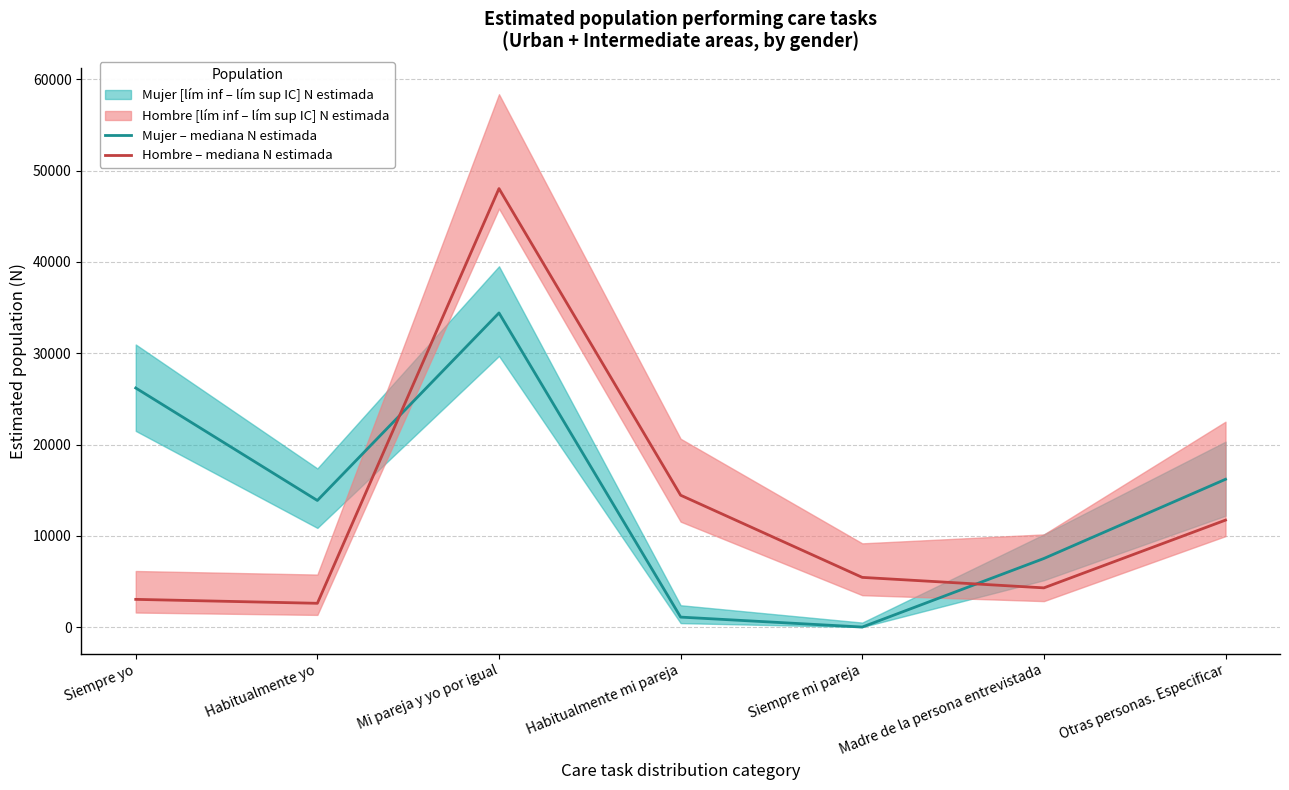

Where do Hombre – mediana N estimada and Mujer – mediana N estimada first cross each other?

Habitualmente yo and Mi pareja y yo por igual